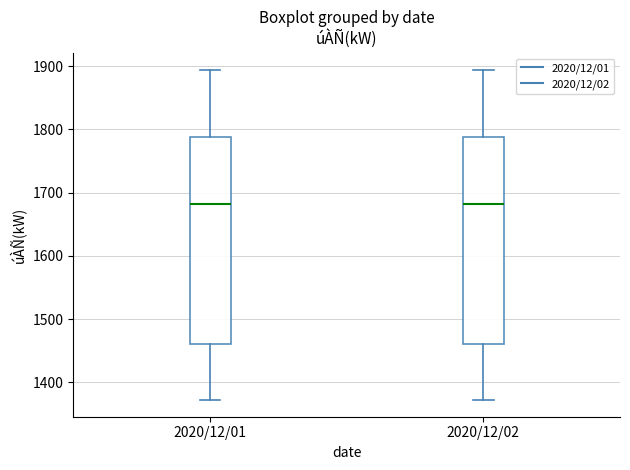

Reading left to right, read every box against the y-axis: the position of its median line, the range the box covers, and the ends of its whiskers. The values are not printed on the chart, so give them approximately, as read against the axis.

2020/12/01: median 1680, box 1460 to 1790, whiskers 1370 to 1890
2020/12/02: median 1680, box 1460 to 1790, whiskers 1370 to 1890